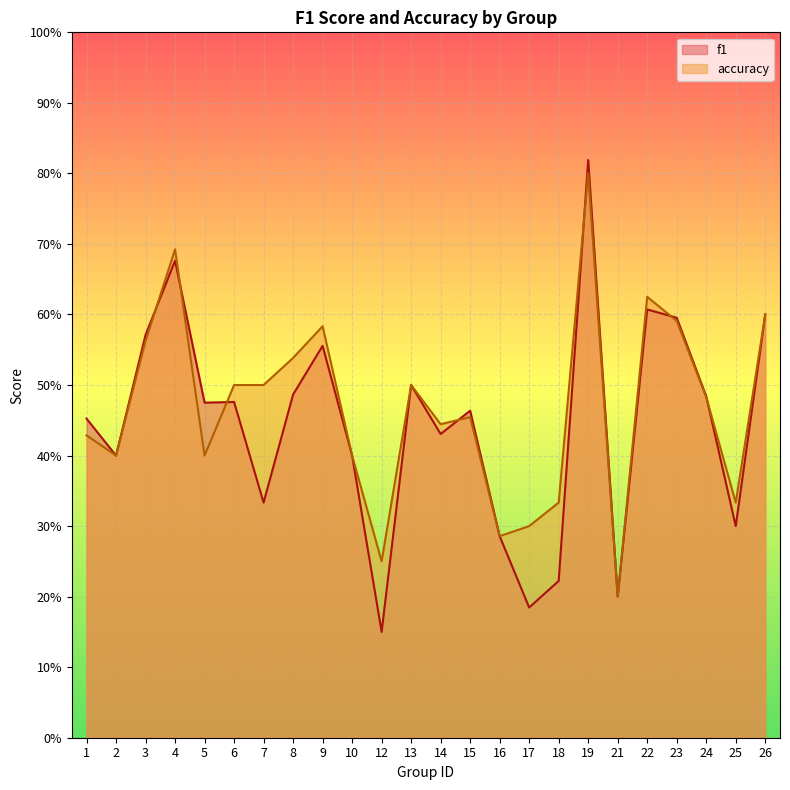

At which category is the sum across all series the highest?

19